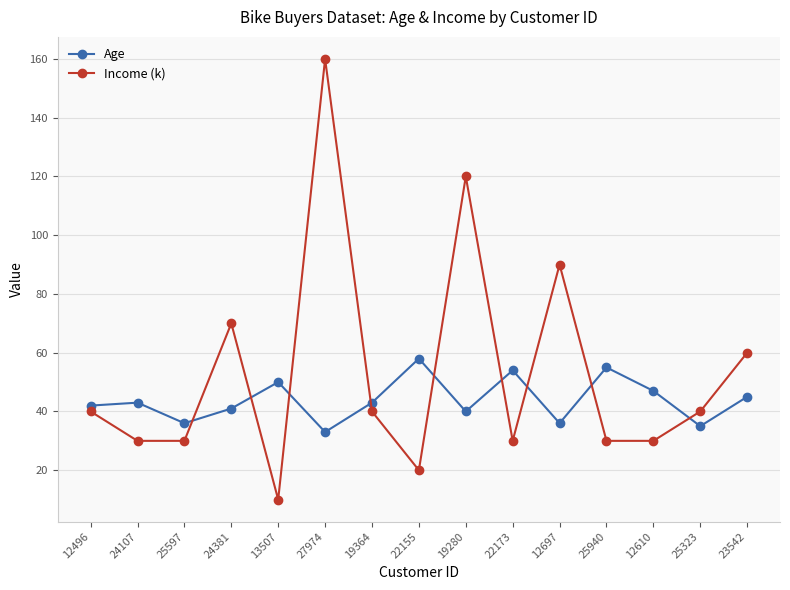

What is the total value across all series at 22173?

84